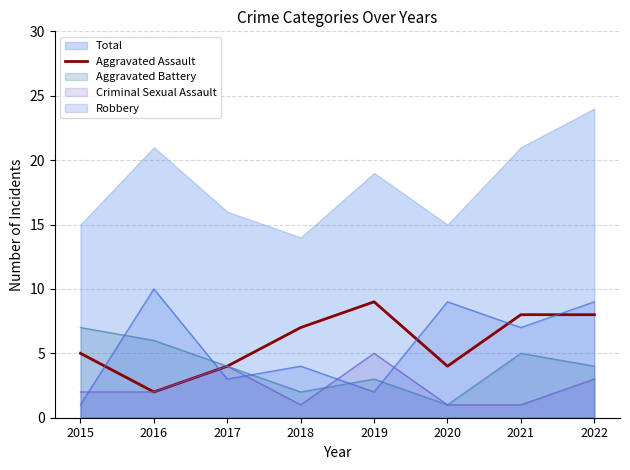

The value at 2017 is 2. True or false?

False